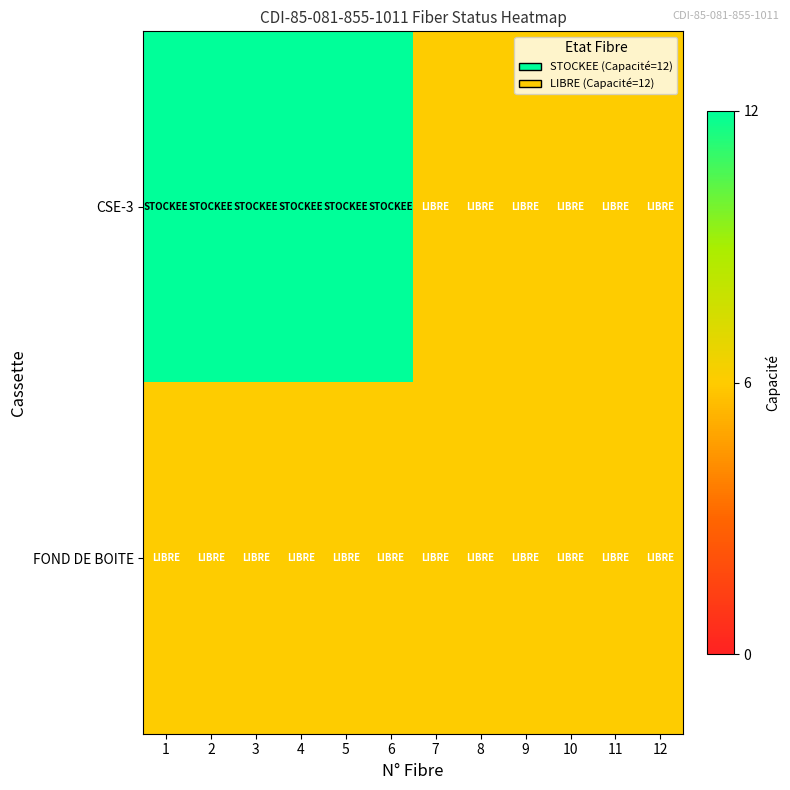

Between 3 and 9, which series saw the biggest shift?

CSE-3